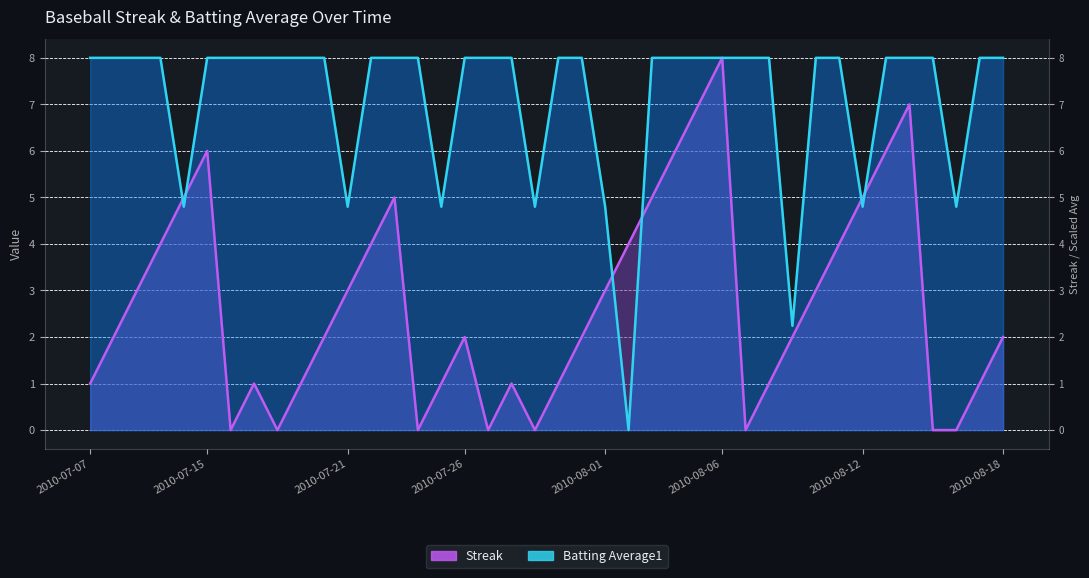

Which has a higher value, 2010-08-11 or 2010-07-07?

2010-08-11